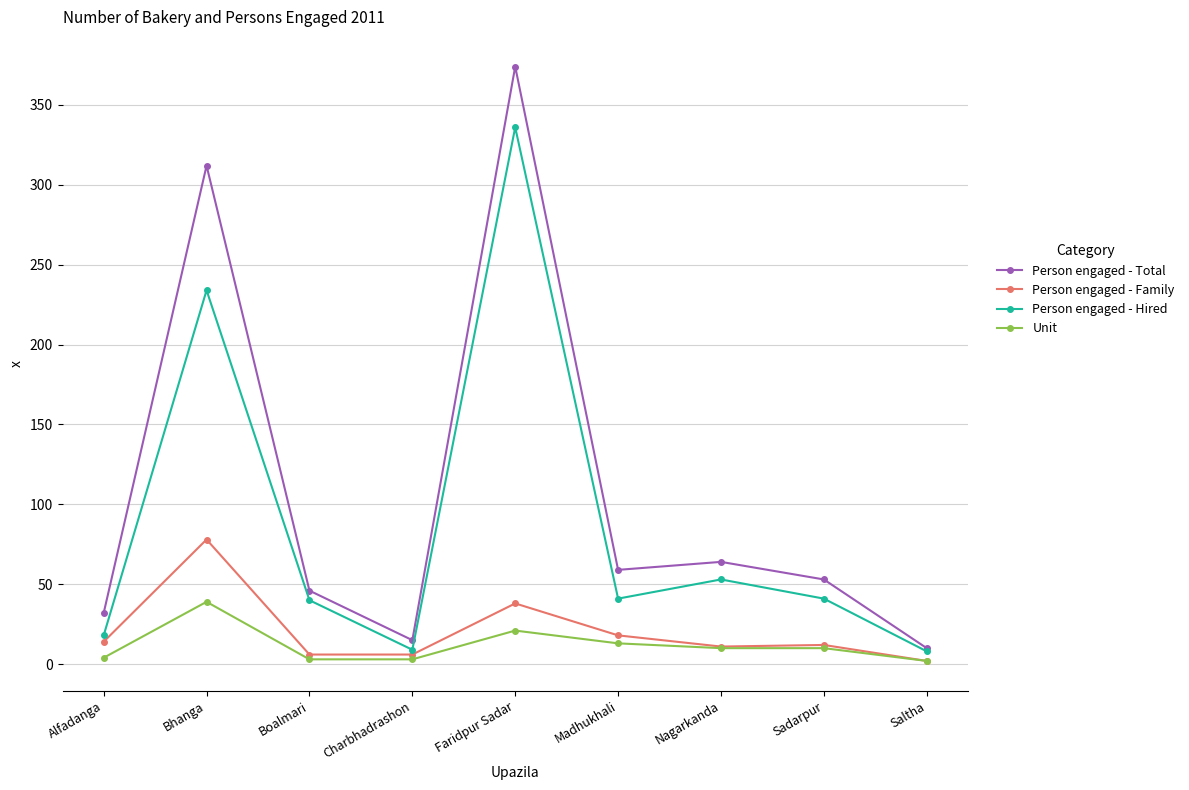

At which category does Person engaged - Total reach its first local valley?

Charbhadrashon